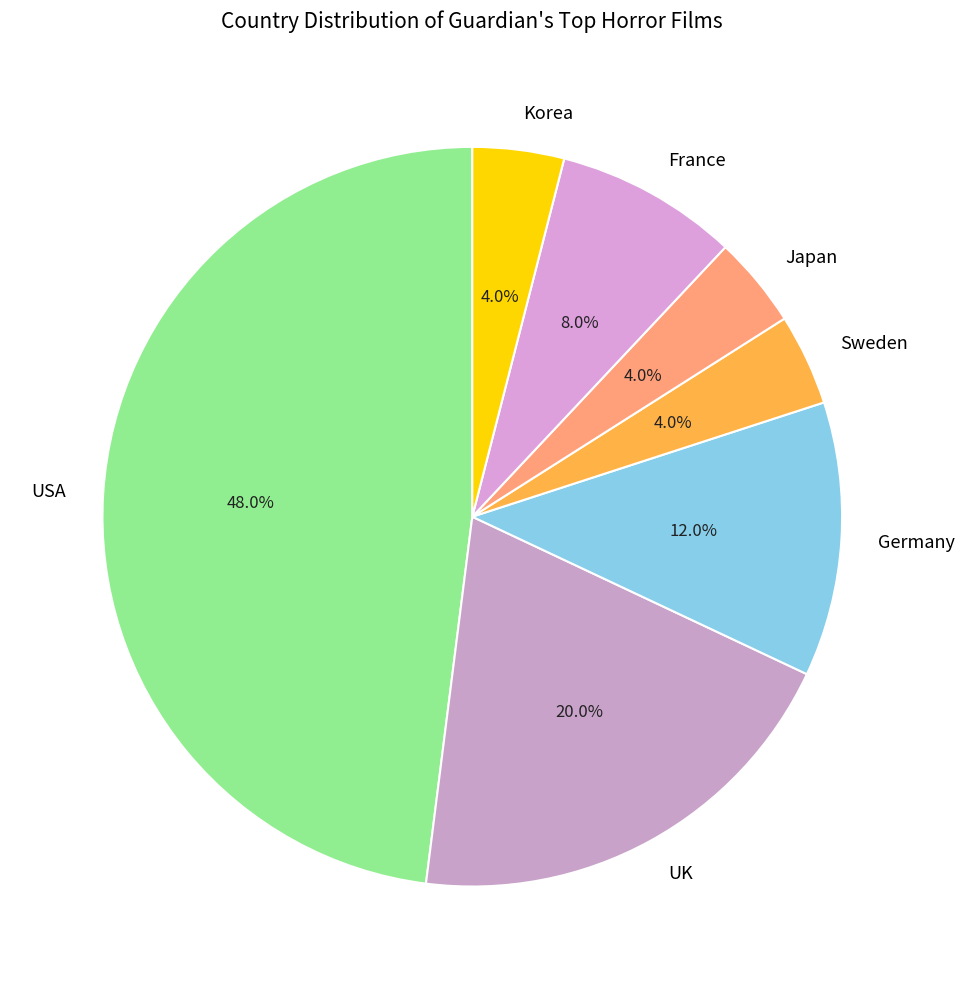

True or false: Japan accounts for 4% of the total.

True